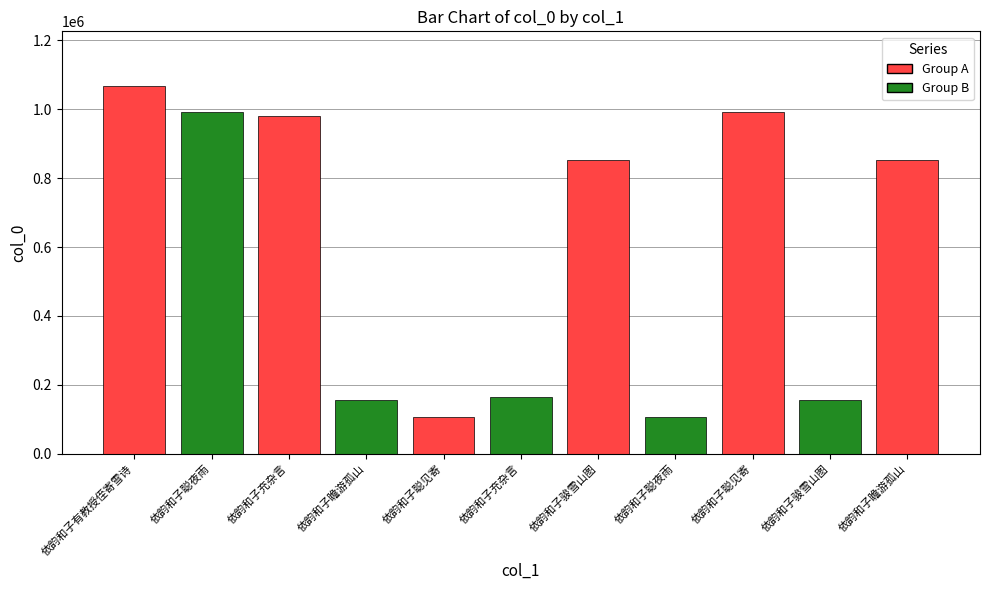

How many bars are there in total?

11